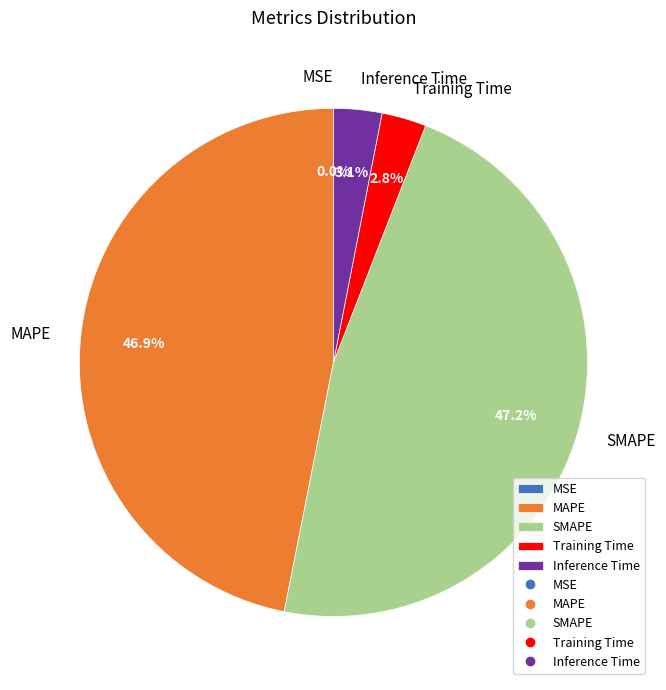

To the nearest percent, what is the combined percentage of Training Time and Inference Time?

6%